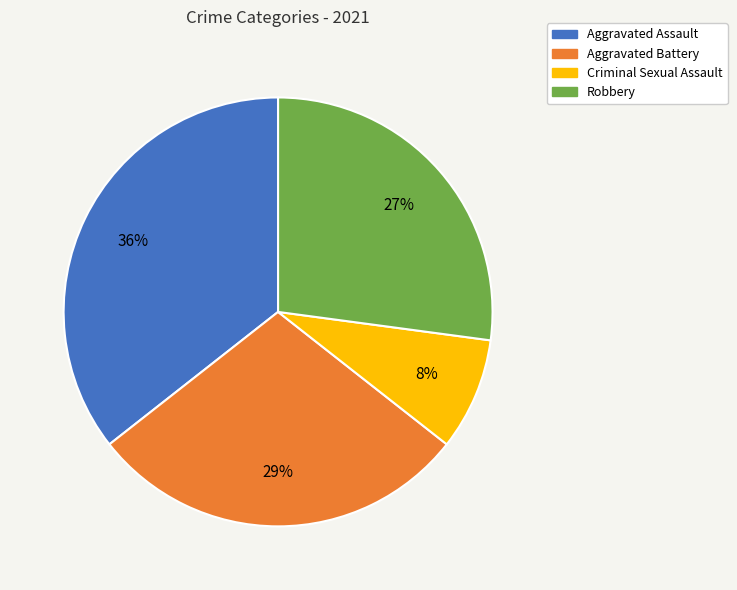

Combined, do Criminal Sexual Assault and Aggravated Assault account for over 50%?

No